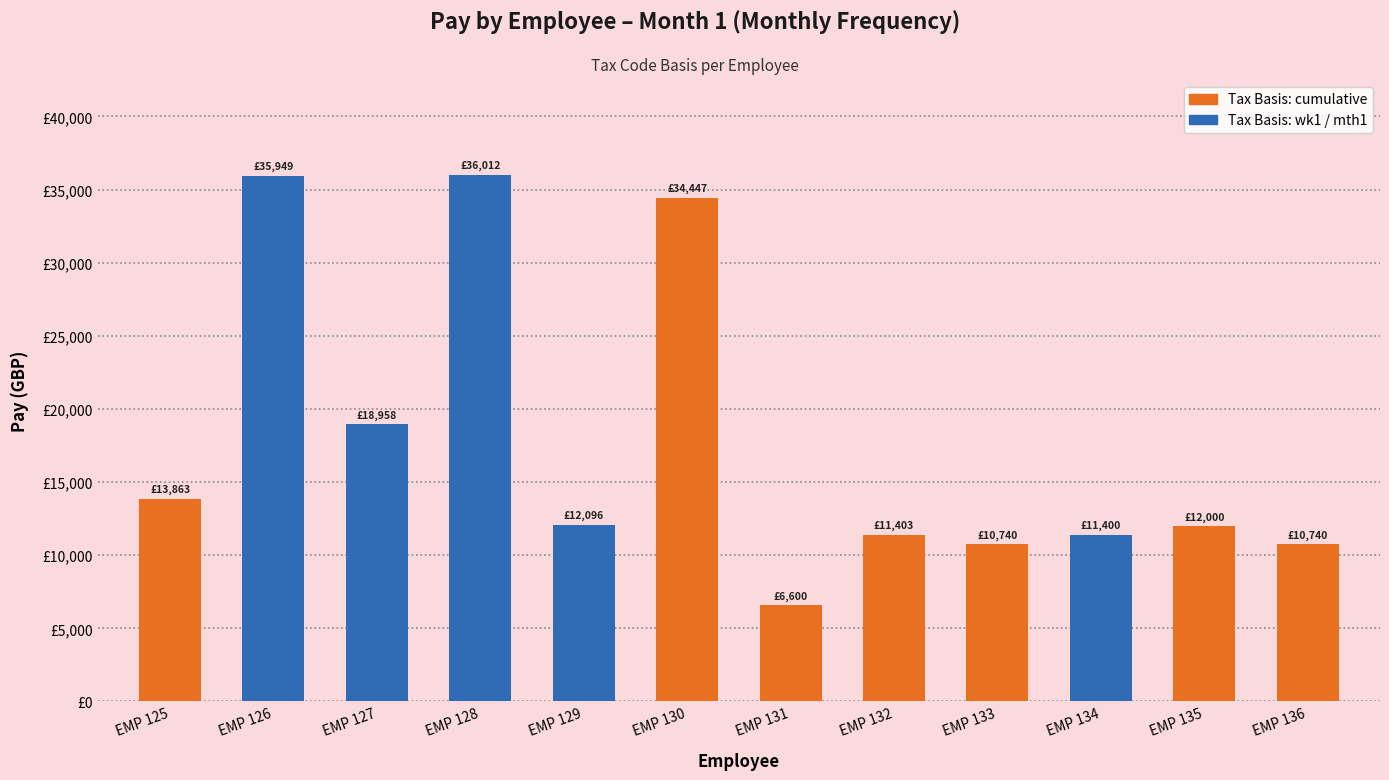

Between EMP 132 and EMP 135, which is larger?

EMP 135